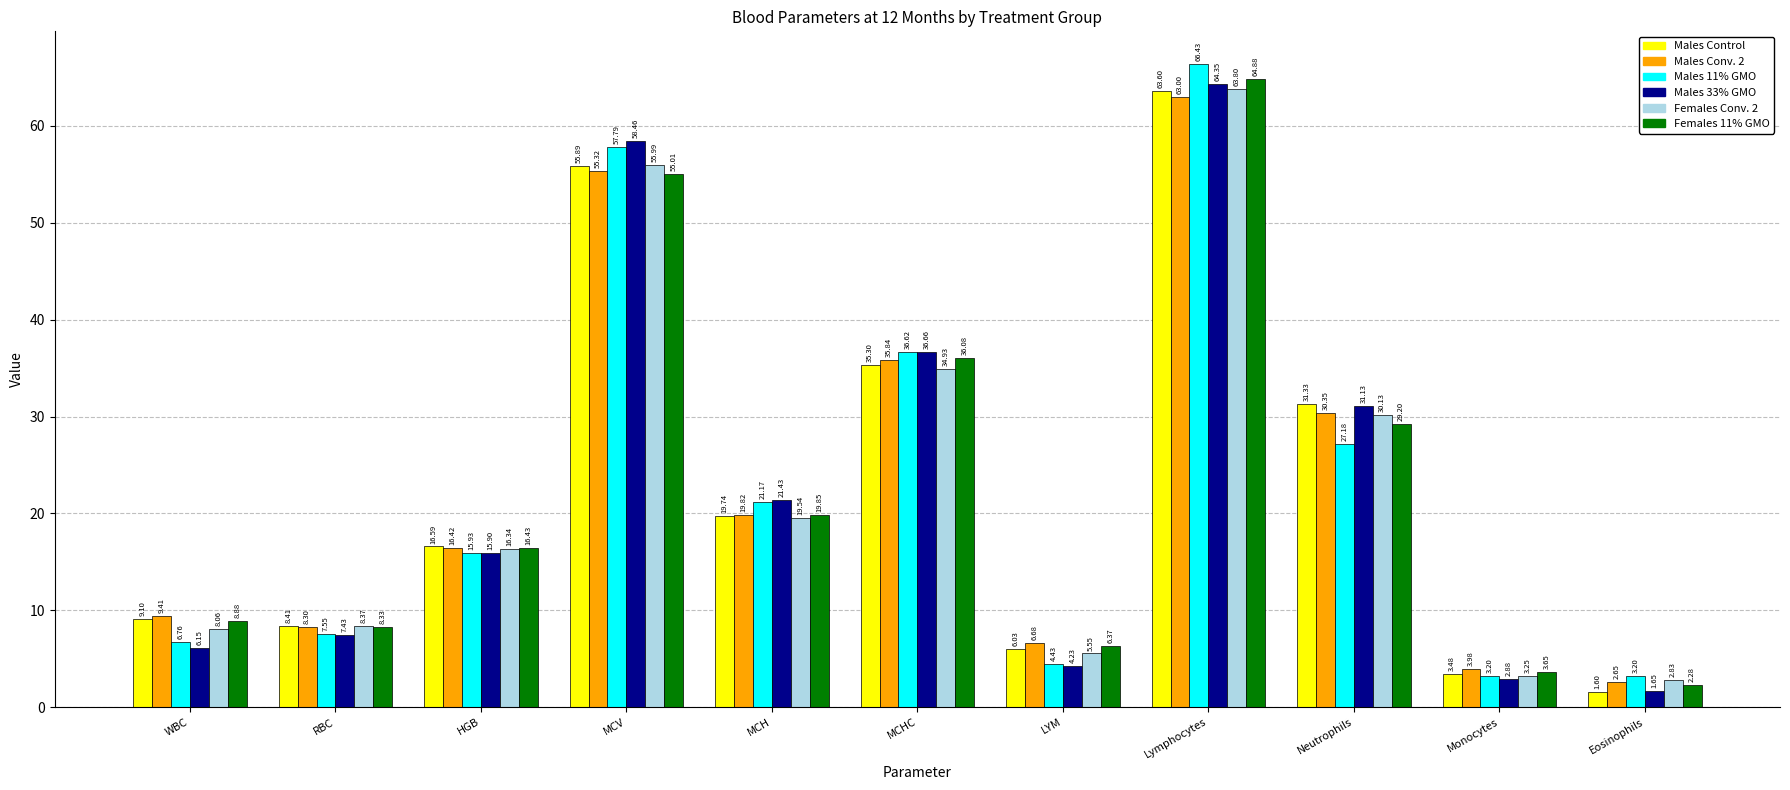

What is the highest value of the Males Conv. 2 series?

63.0